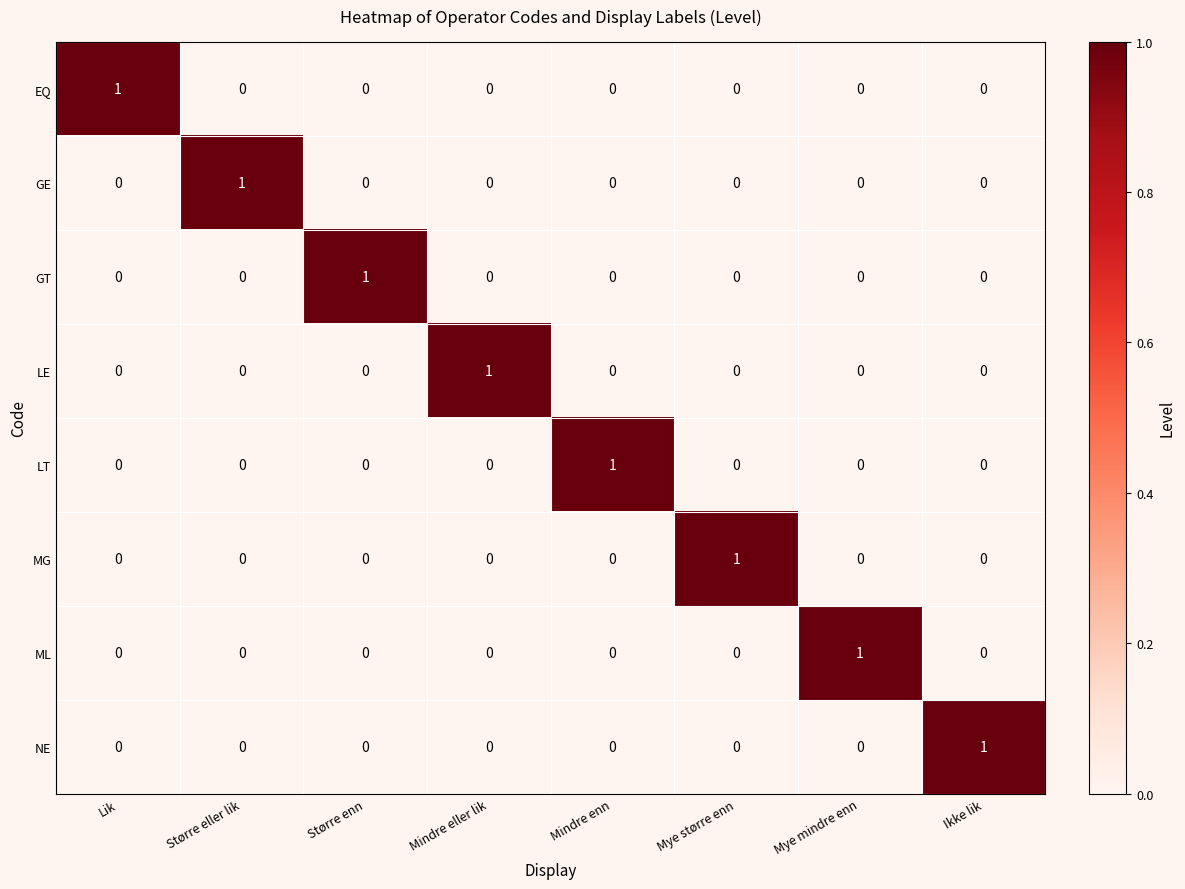

How many MG values are between 0 and 1?

8